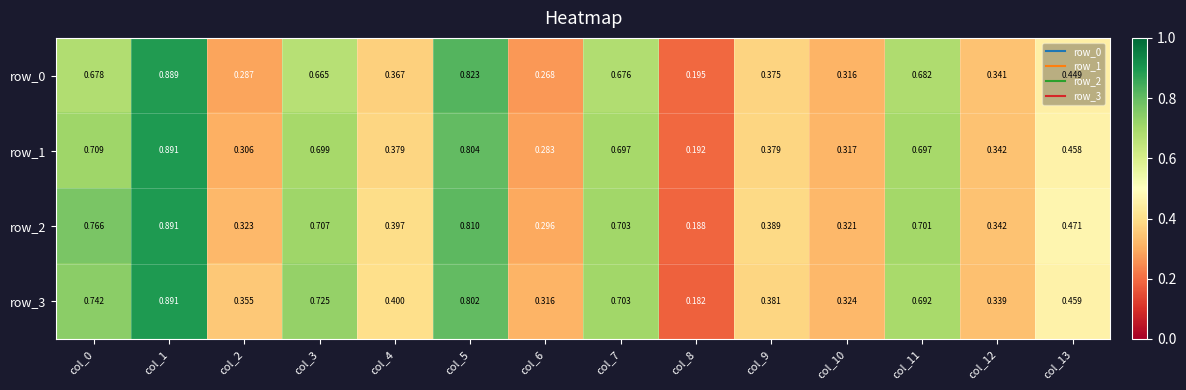

The row_3 series shows 0.7 at col_3. True or false?

True